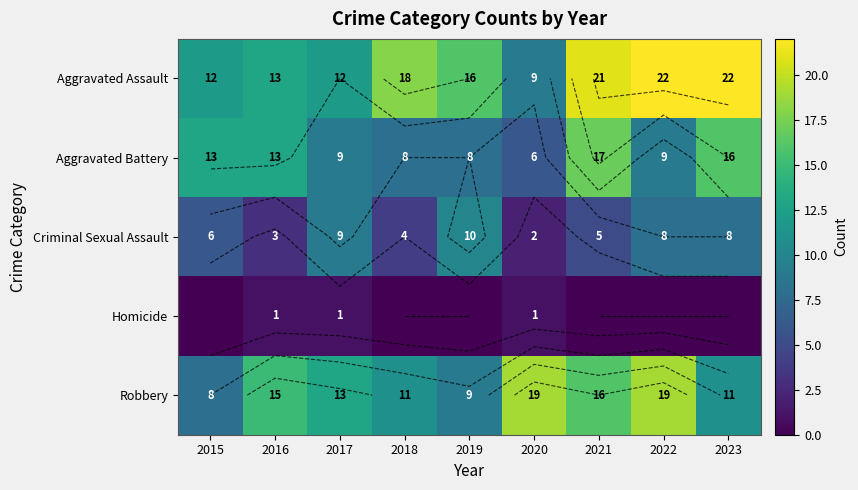

What is the maximum value for Aggravated Assault?

22